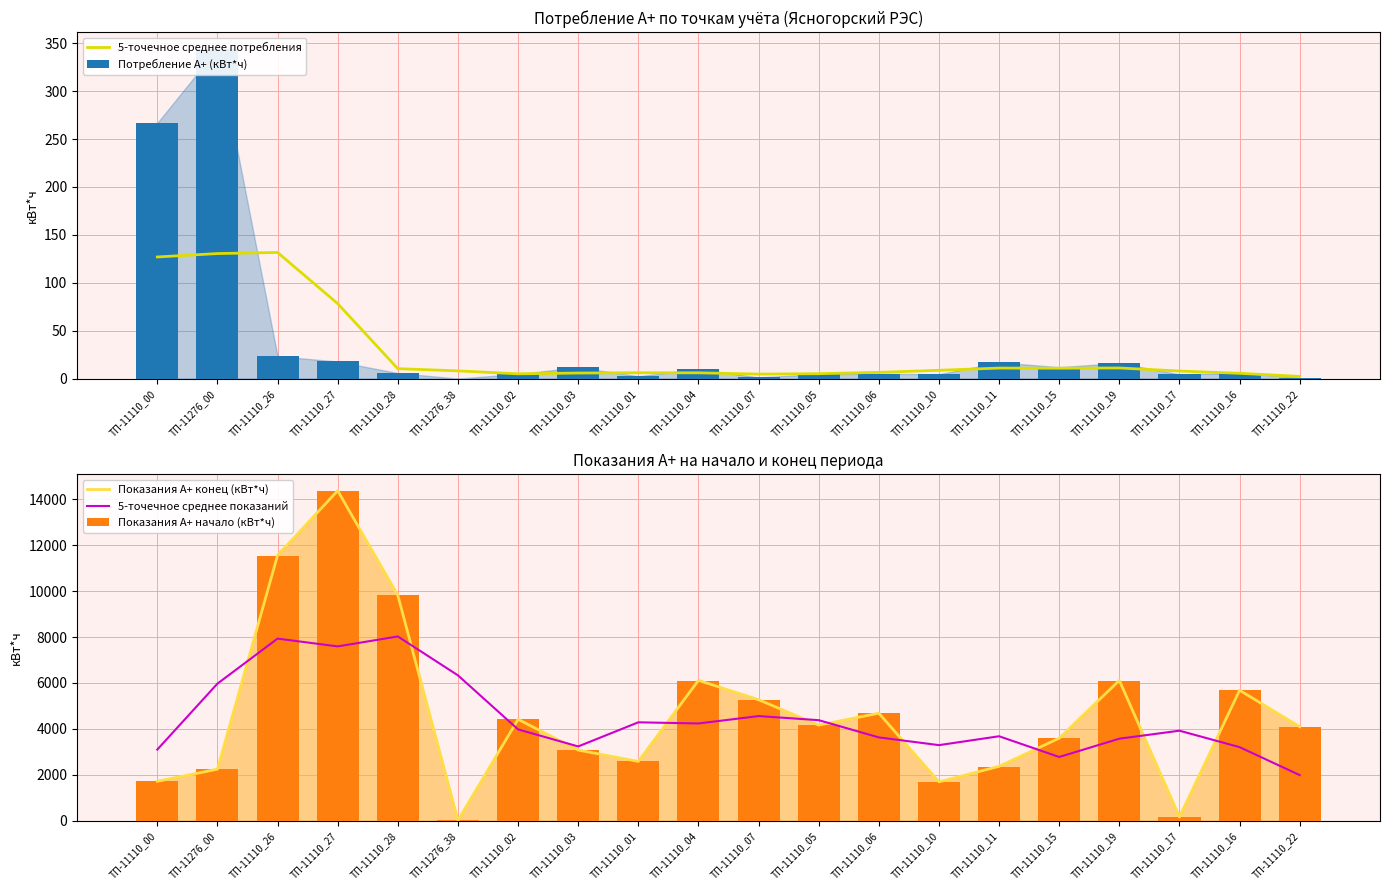

What is the difference between the maximum and second lowest values in the 5-точечное среднее потребления series?

127.0